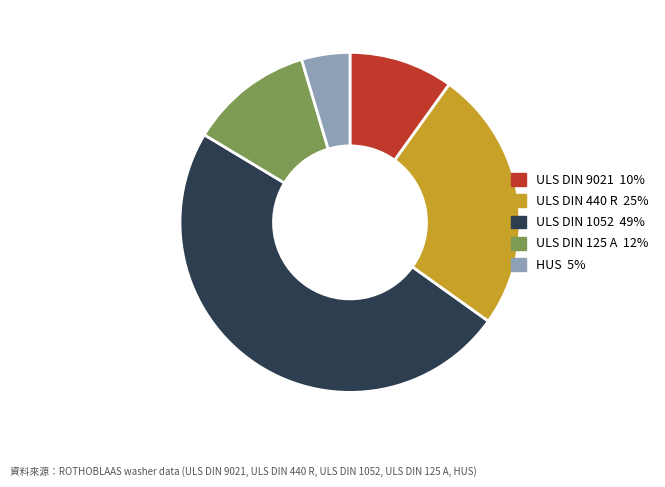

Combined, do ULS DIN 125 A and ULS DIN 440 R account for over 50%?

No